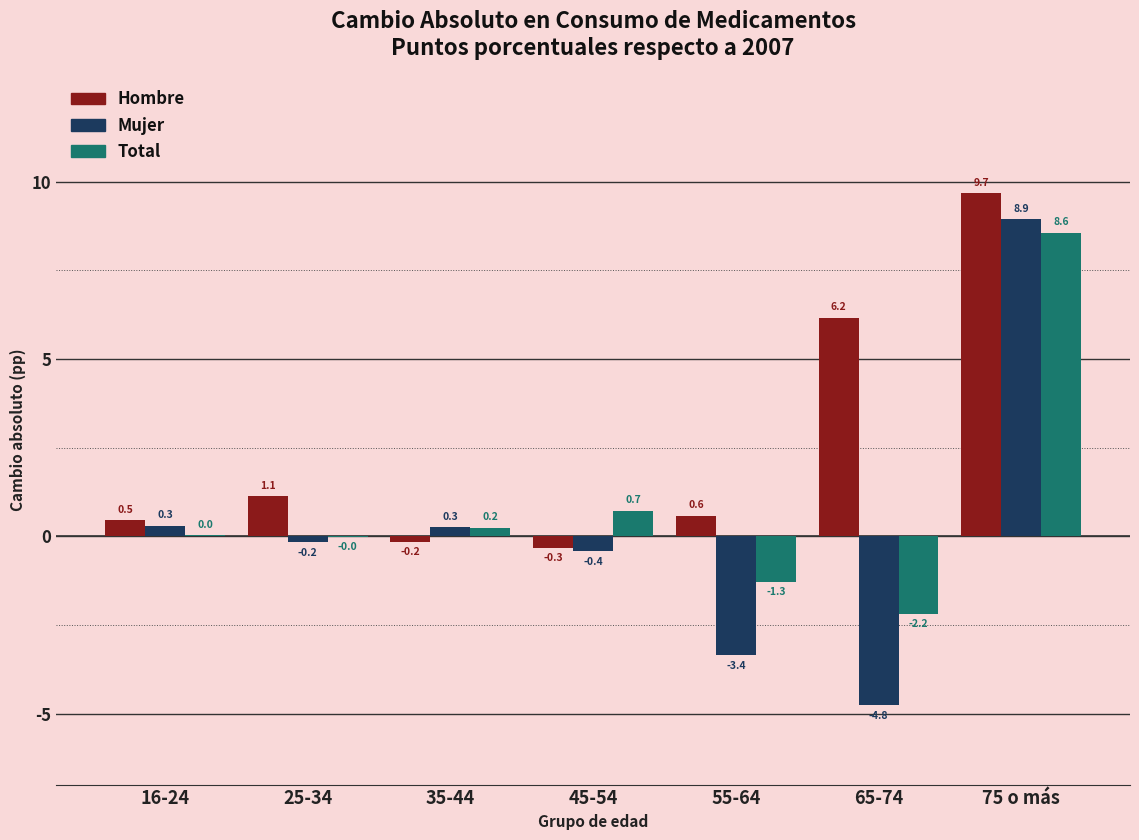

Which category has the highest value across all series?

75 o más